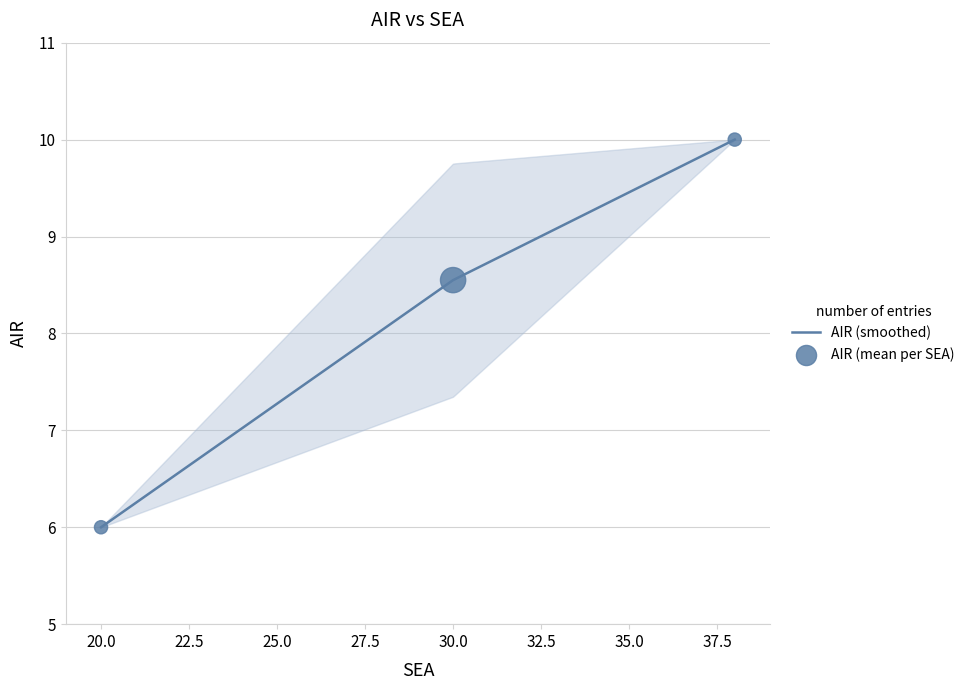

Approximately how many times larger is the value at 30 compared to 30?

1.0